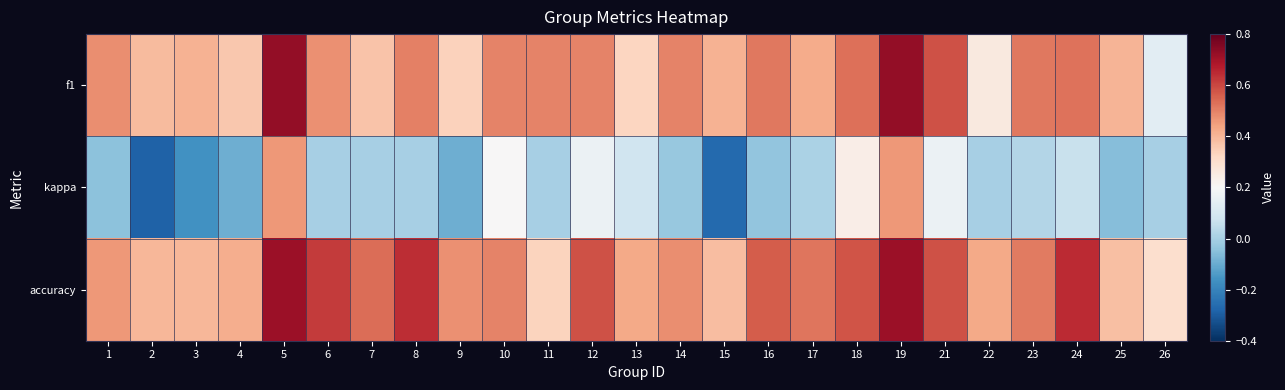

Which has a higher value, 4 or 15?

15